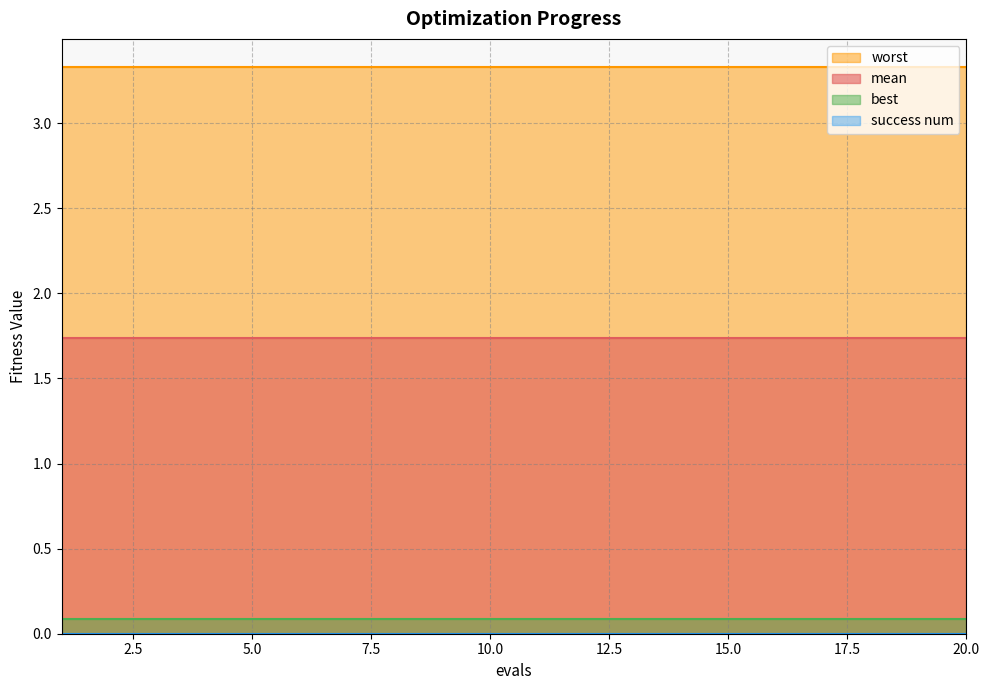

How many distinct data groups are displayed?

4